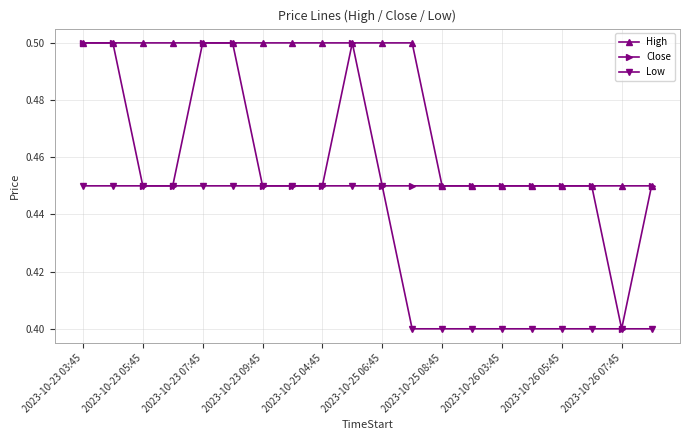

What is the value of the High point at the 11th from the left?

0.5